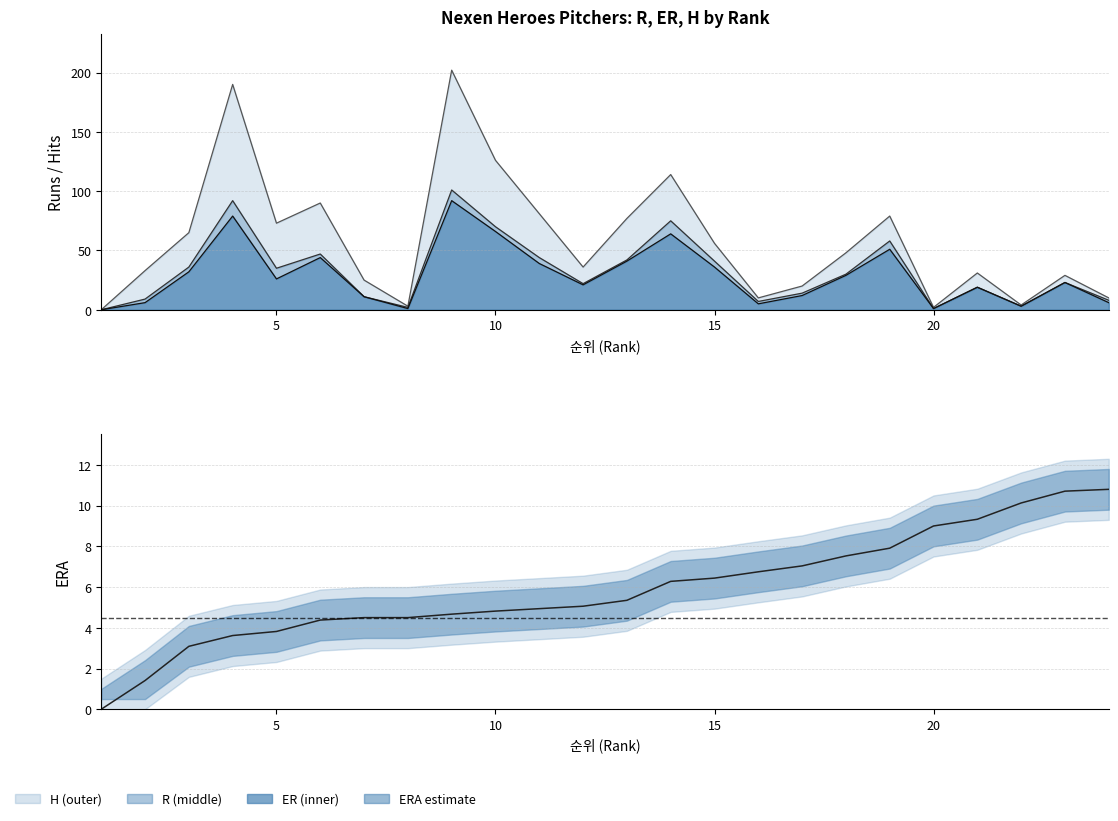

Is it true that the value at 15 is 2.1?

False